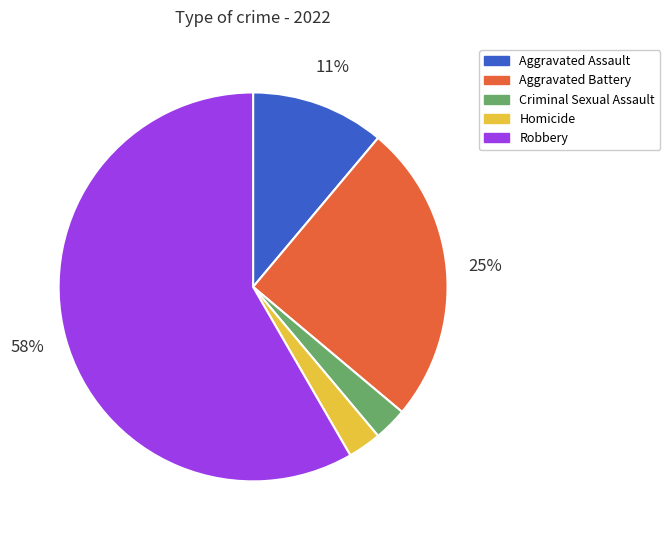

Between Criminal Sexual Assault and Aggravated Assault, which is larger?

Aggravated Assault